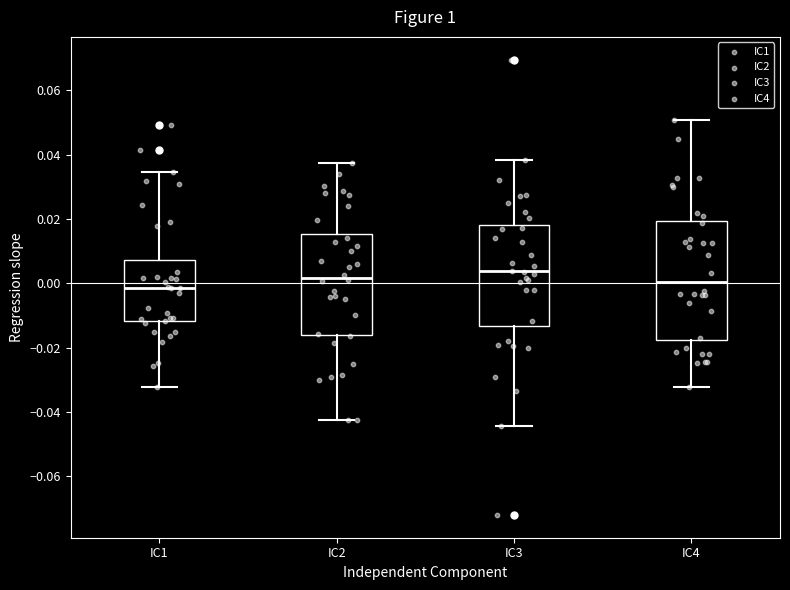

Reading left to right, transcribe this box plot: for each box, give where its median line is, the range the box spans, and where its two whiskers end, as read against the y-axis. The values are not printed on the chart, so give them approximately, as read against the axis.

IC1: median -0.002, box -0.012 to 0.008, whiskers -0.032 to 0.034
IC2: median 0.002, box -0.016 to 0.016, whiskers -0.042 to 0.038
IC3: median 0.004, box -0.014 to 0.018, whiskers -0.044 to 0.038
IC4: median 0.000, box -0.018 to 0.020, whiskers -0.032 to 0.050